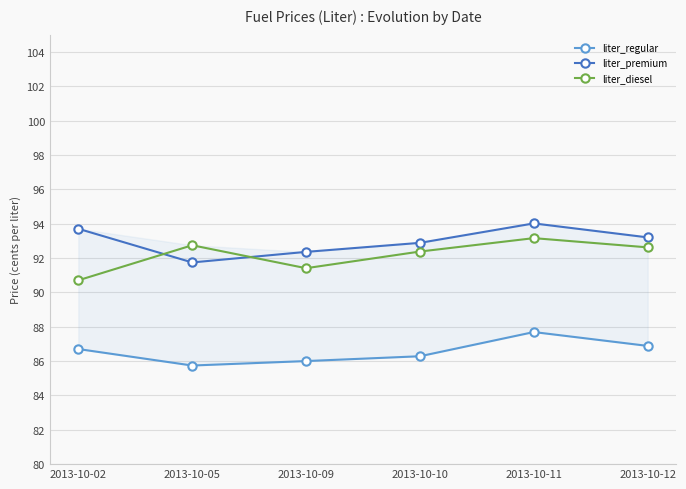

True or false: liter_regular and liter_diesel cross at least once.

False